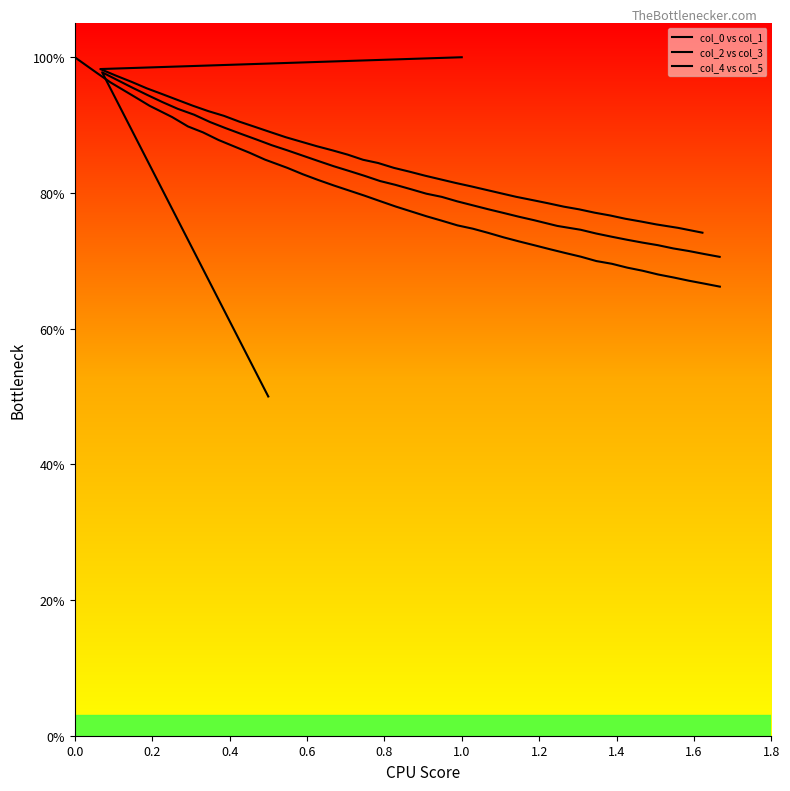

What are all the series names shown in the legend?

col_0 vs col_1, col_2 vs col_3, col_4 vs col_5